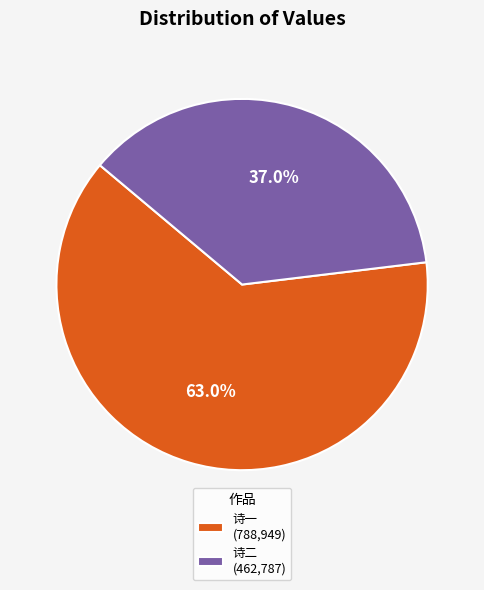

Between 诗二 (462,787) and 诗一 (788,949), which is larger?

诗一 (788,949)